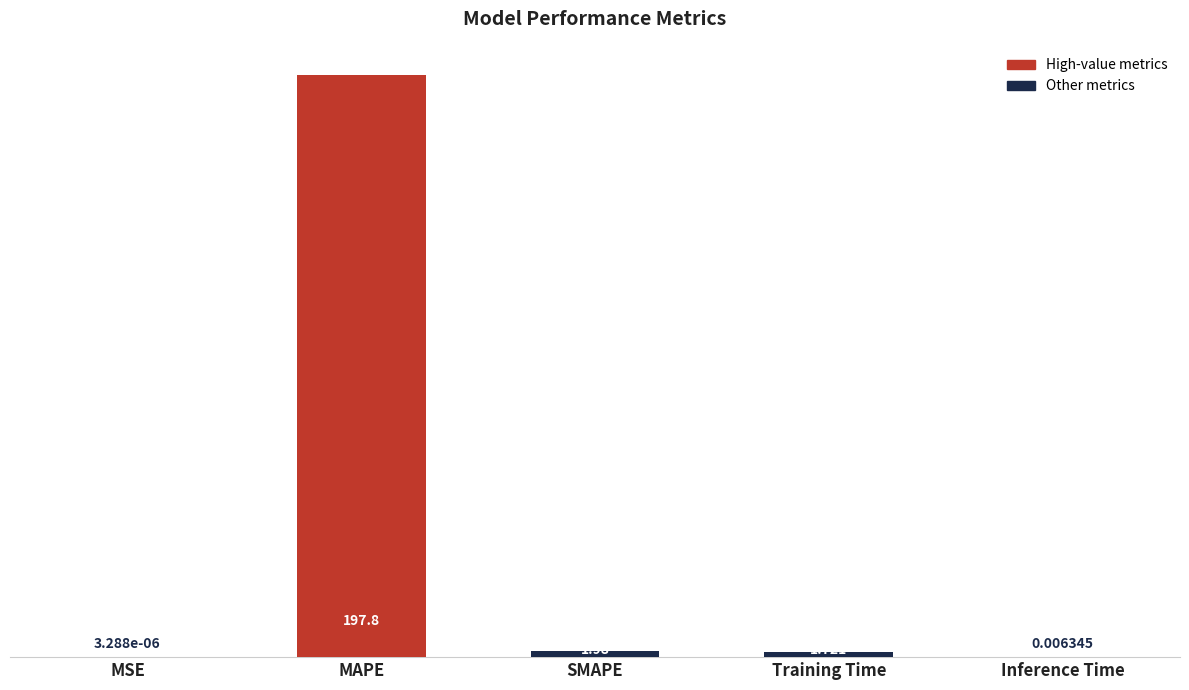

Which has a higher value, MAPE or SMAPE?

MAPE